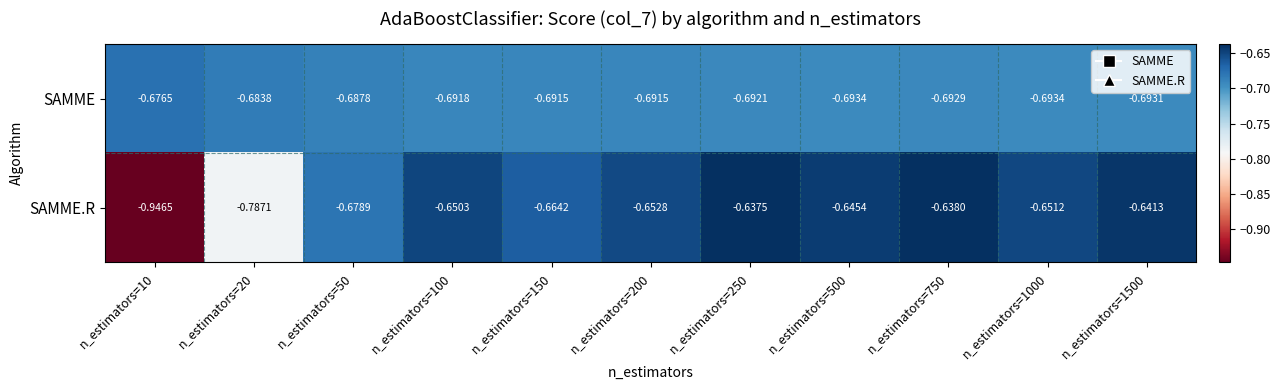

At n_estimators=750, list the series in order from smallest to largest.

SAMME, SAMME.R